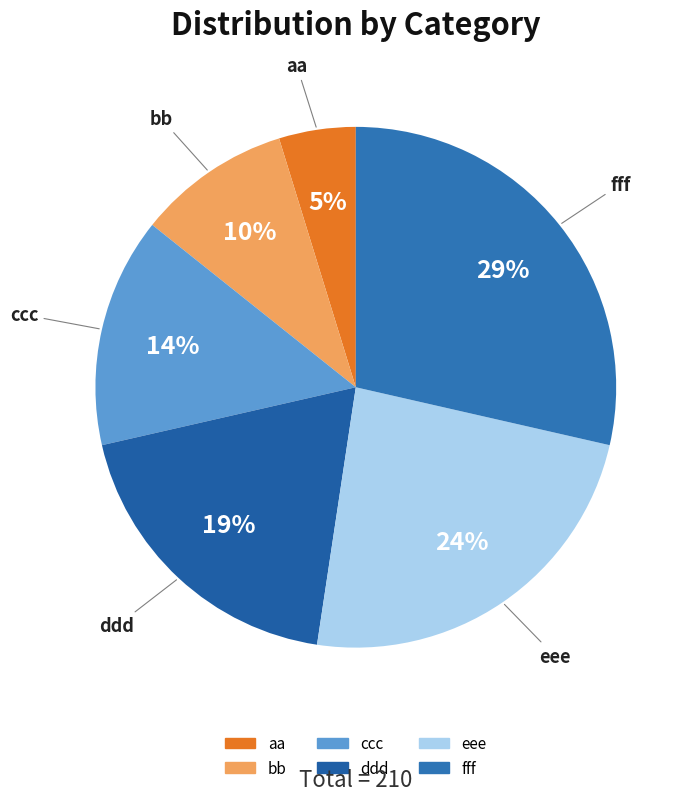

Approximately how many times larger is the value at fff compared to eee?

1.2